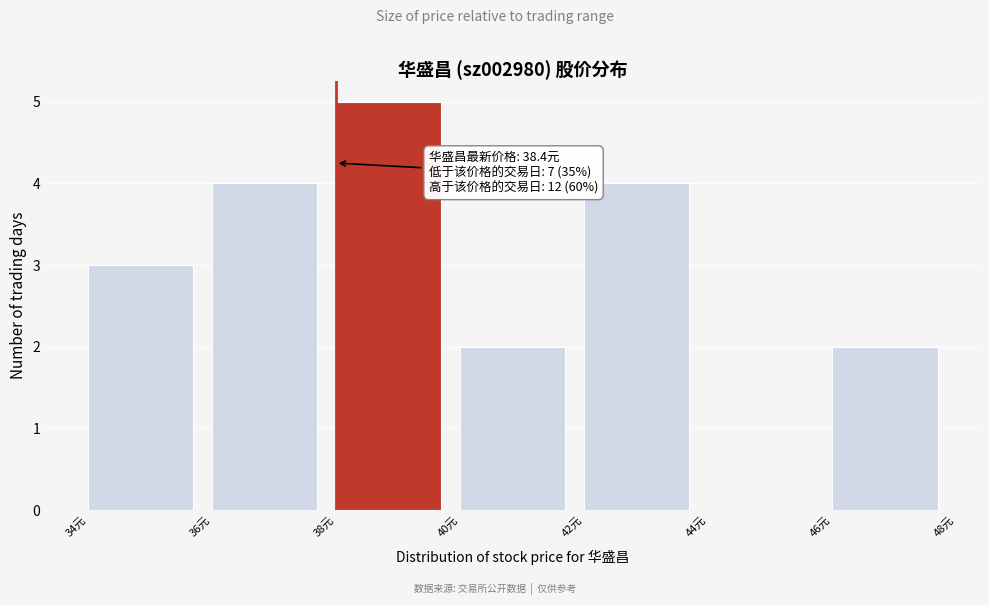

Over which range of the x-axis is the bar tallest?

38 to 40